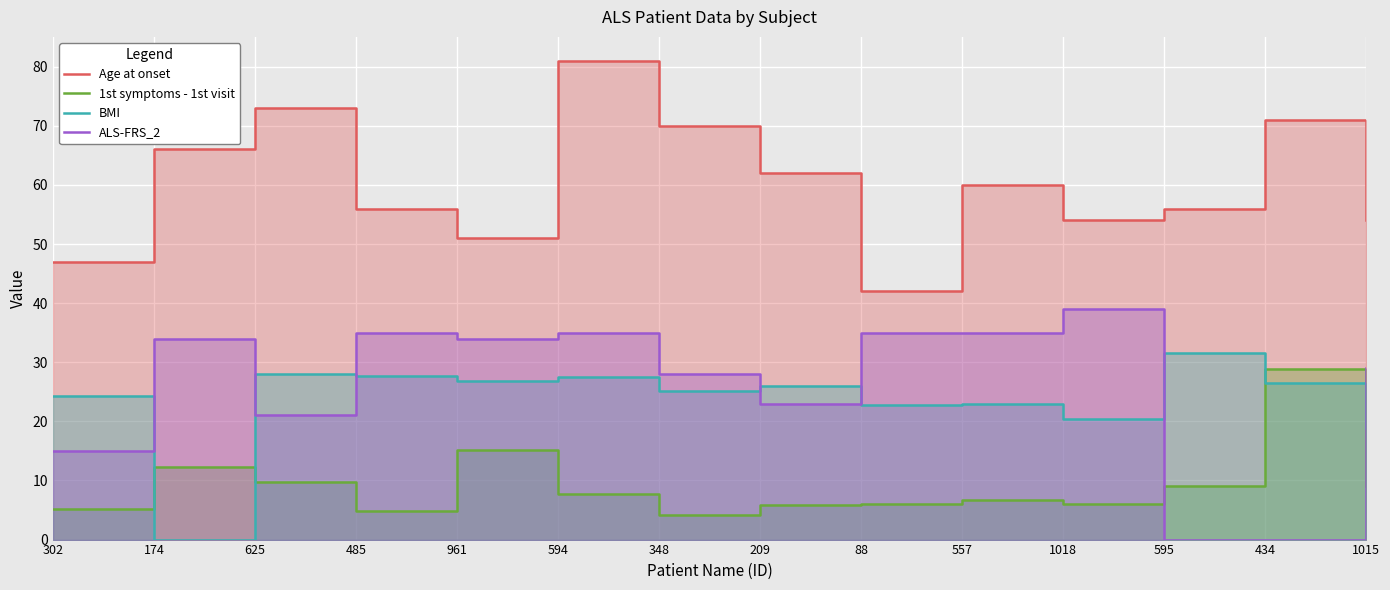

What is the difference between the maximum and minimum values in the ALS-FRS_2 series?

39.0